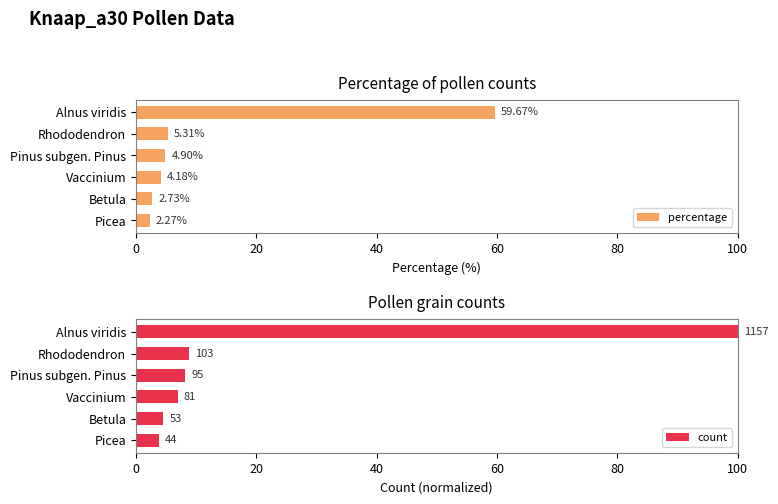

Count the number of data series in this chart.

2